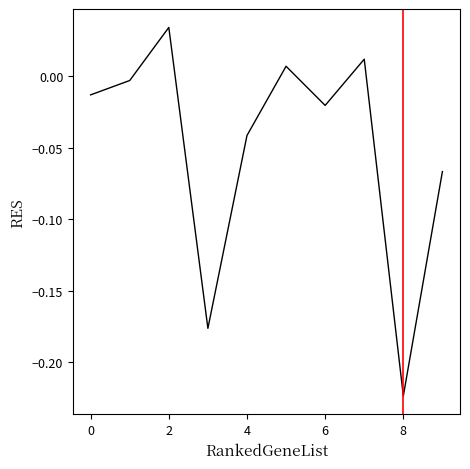

What is the difference between the maximum and minimum values?

0.3